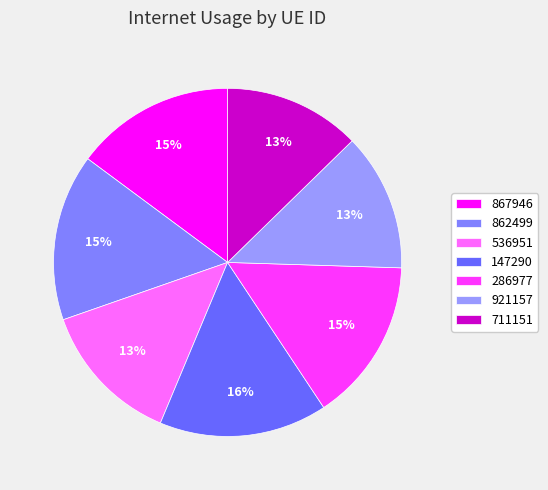

How many slices are in this pie chart?

7